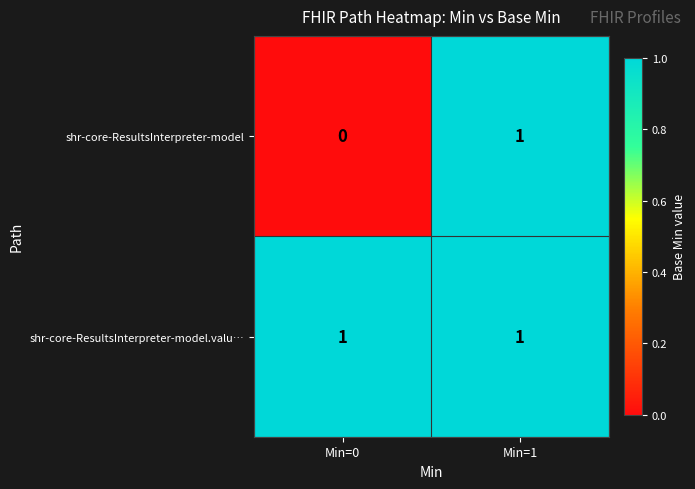

Rank the series by their average value, from highest to lowest.

shr-core-ResultsInterpreter-model.valu…, shr-core-ResultsInterpreter-model